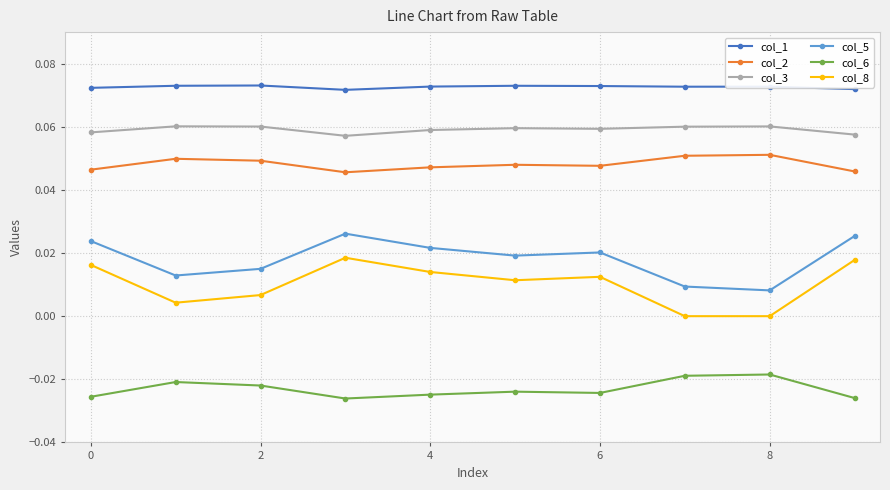

What is the sum of all col_2 values?

0.5